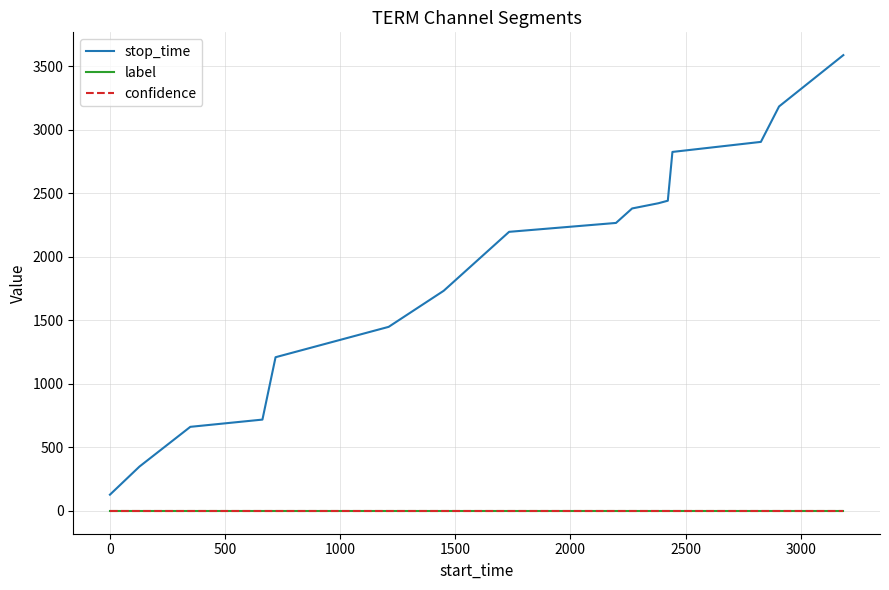

True or false: confidence and label intersect in this chart.

False